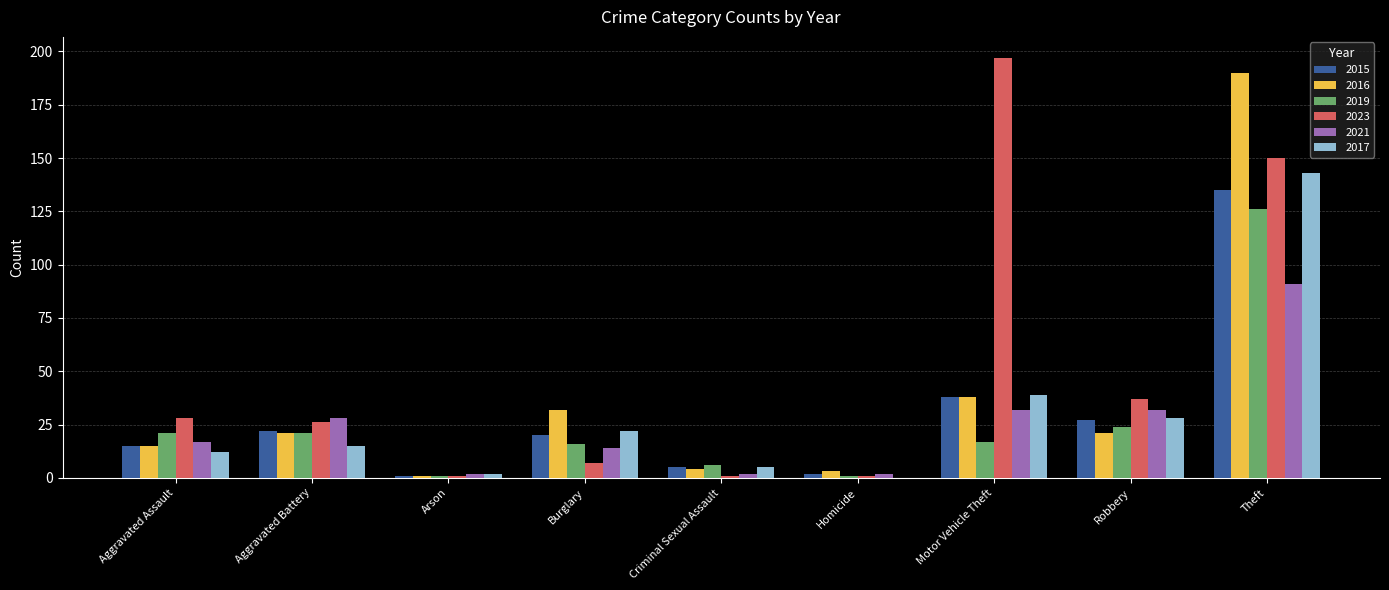

At which category does the chart reach its peak across all series?

Motor Vehicle Theft